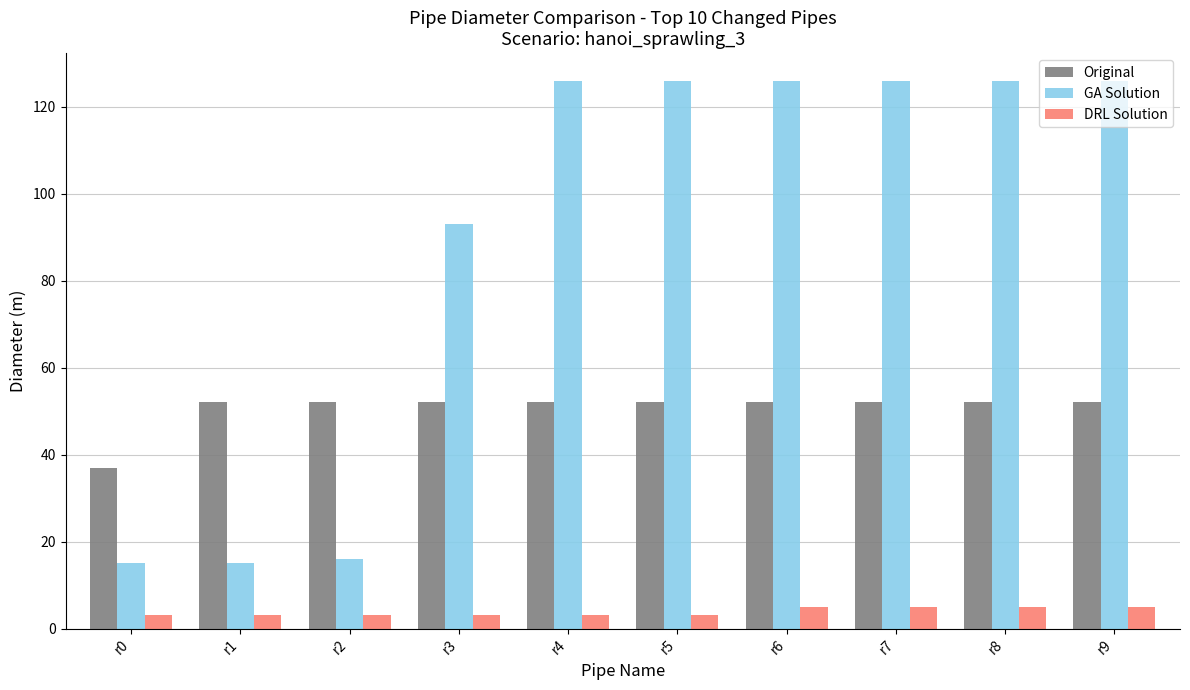

Rank the series by their maximum value, from lowest to highest.

DRL Solution, Original, GA Solution